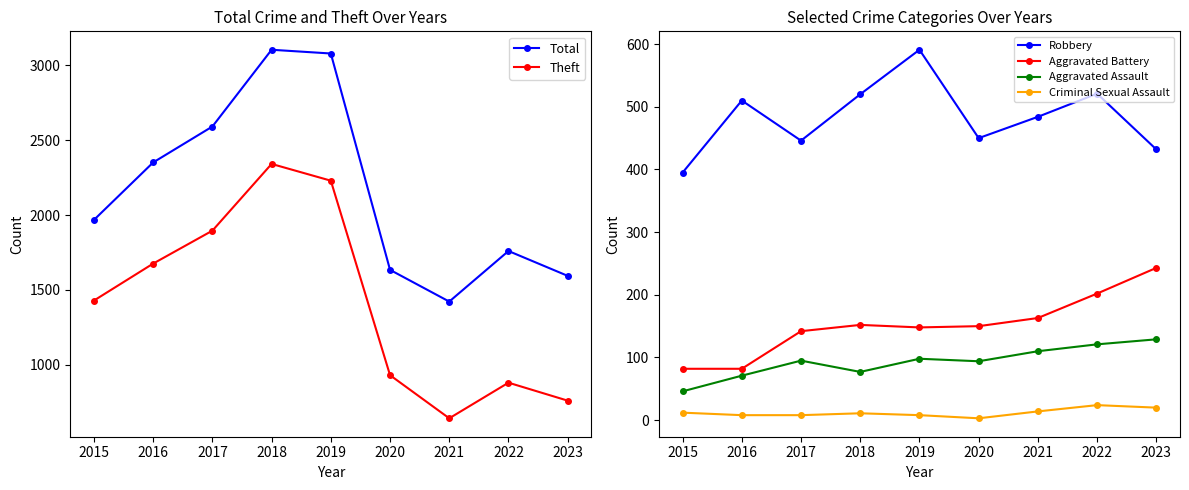

Does the chart display data point markers on the line(s)?

Yes